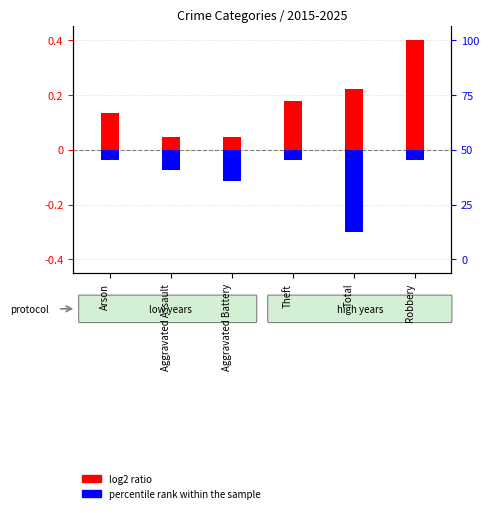

Reading left to right, extract all data points from this chart.

log2 ratio: 0.1	0.0	0.0	0.2	0.2	0.4
percentile rank within the sample: -0.0	-0.1	-0.1	-0.0	-0.3	-0.0